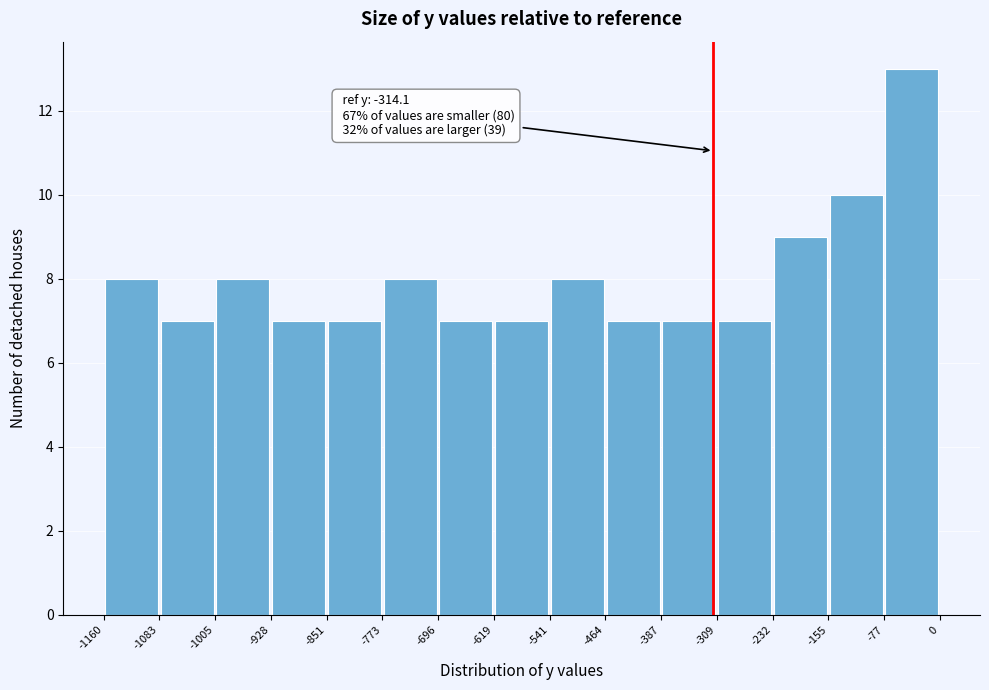

Over which range of the x-axis is the bar tallest?

-77 to 0